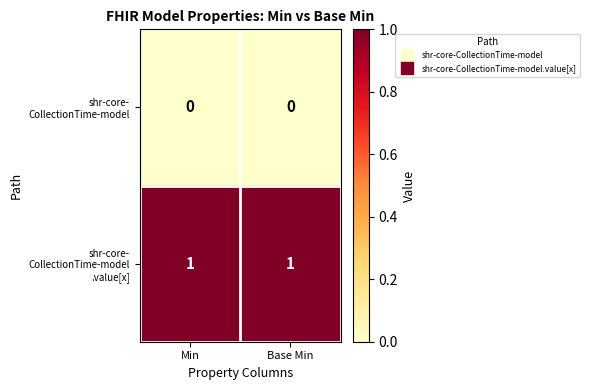

What is the spread (max minus min) of values at Min?

1